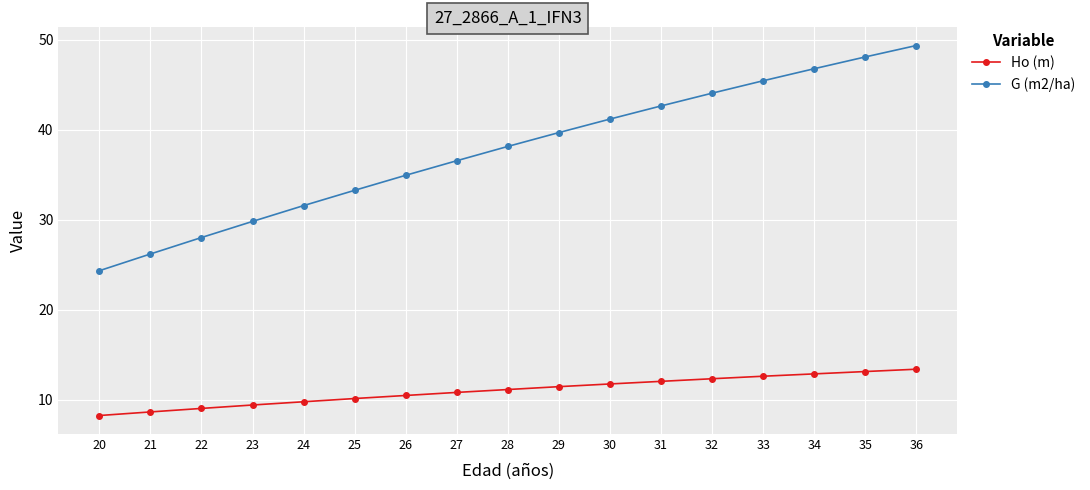

What is the difference between the maximum and minimum values in the G (m2/ha) series?

25.0